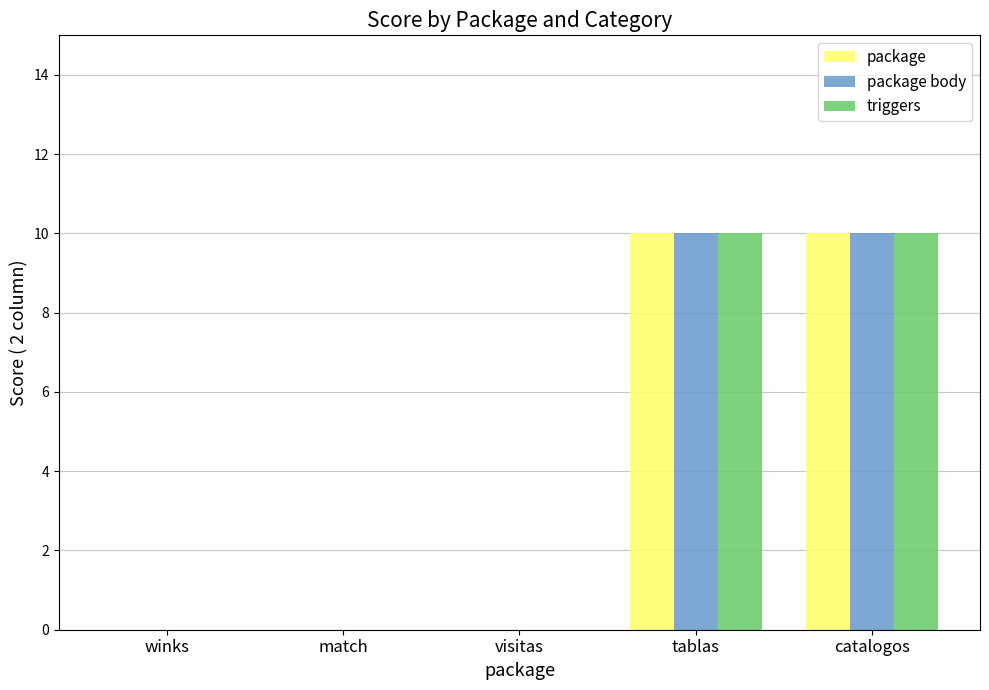

How many data points does each series have?

5